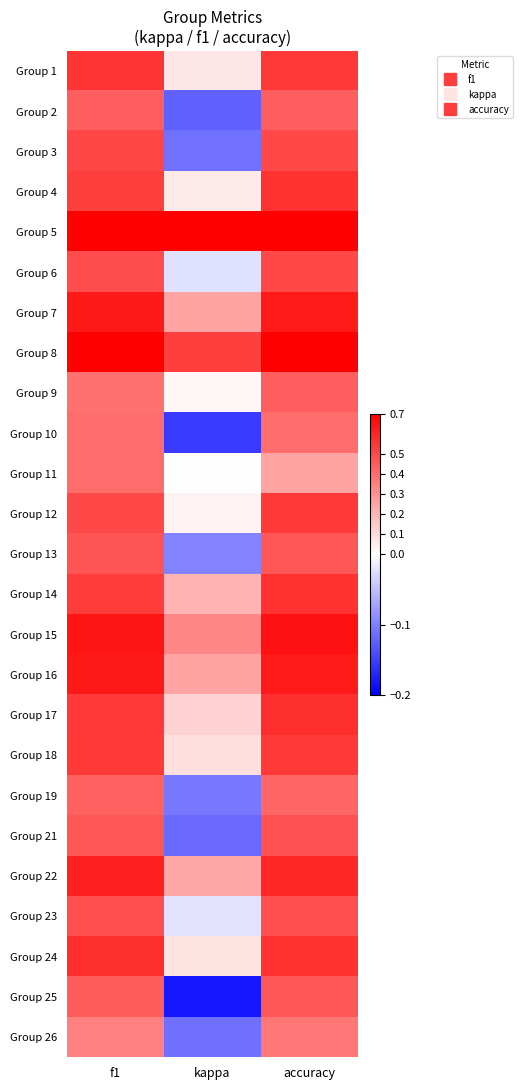

At how many categories does at least one series exceed 0?

3